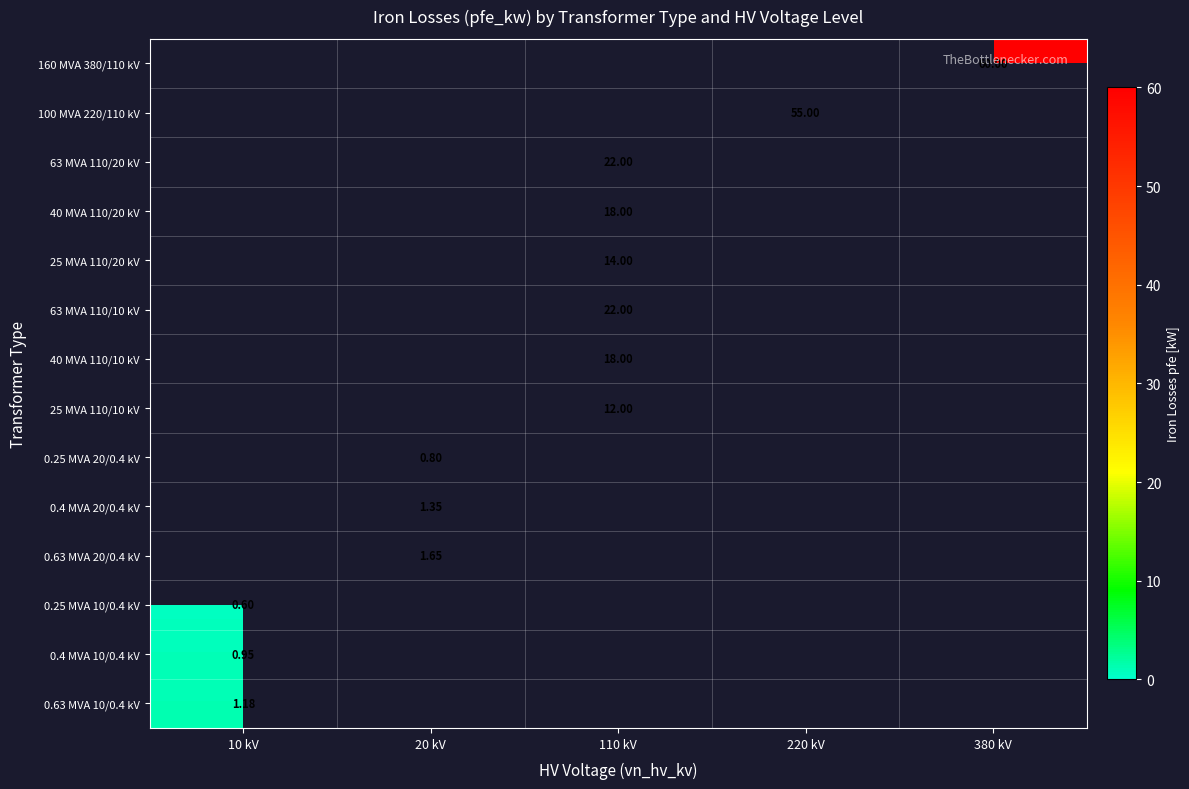

How many distinct data groups are displayed?

14